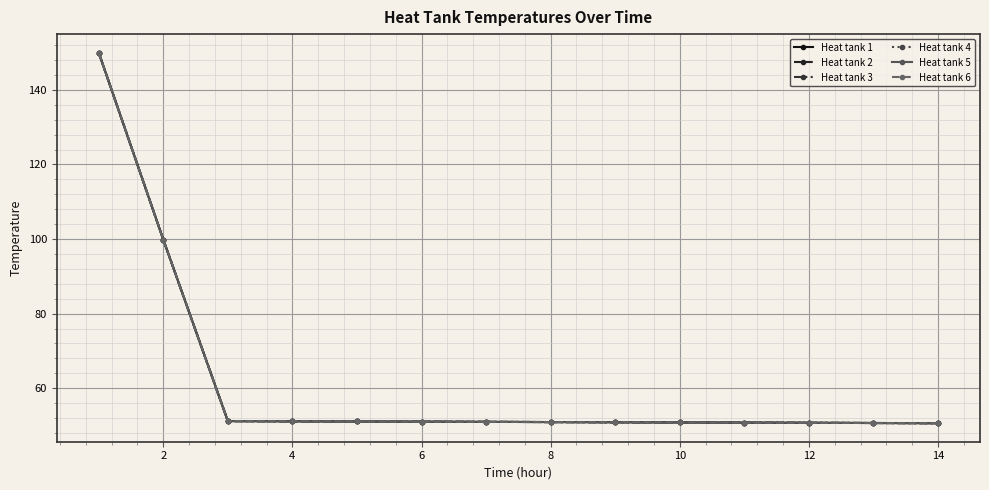

True or false: Heat tank 5 has more than 0 interior local peaks.

False